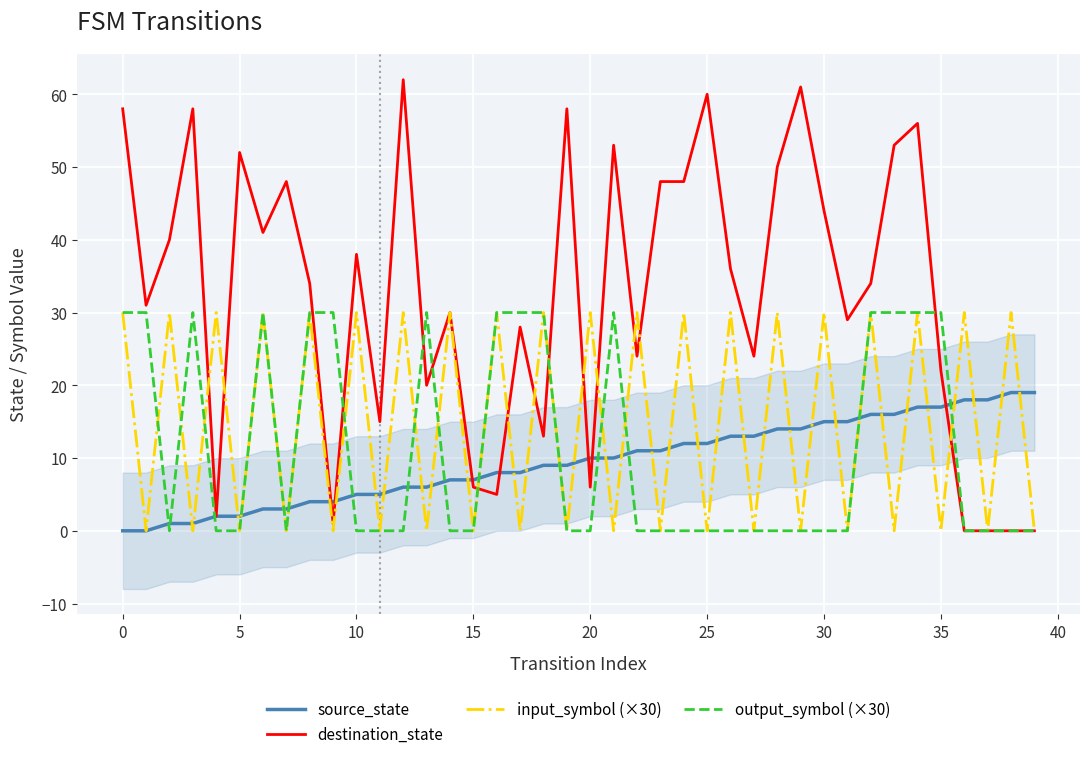

Which series has the largest total across all categories?

destination_state